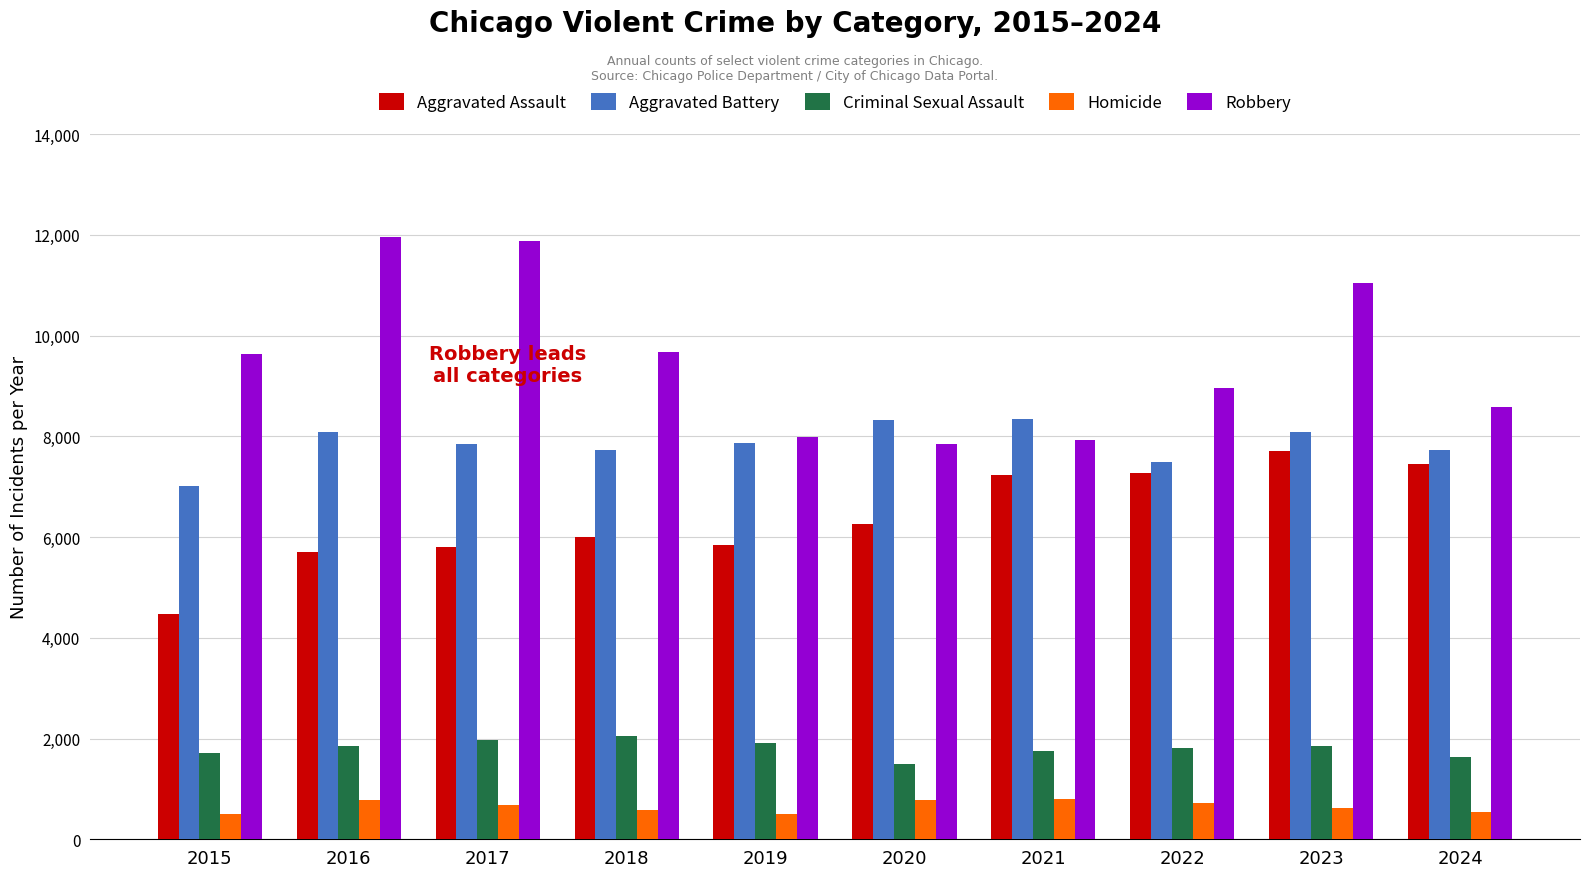

What is the minimum value shown in the chart?

496